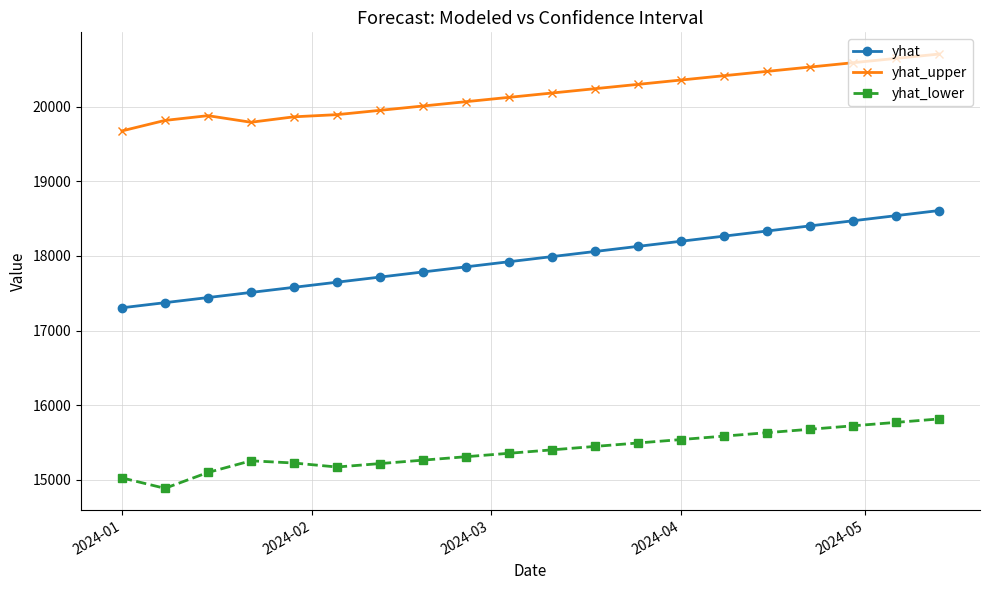

Which series has the largest total across all categories?

yhat_upper